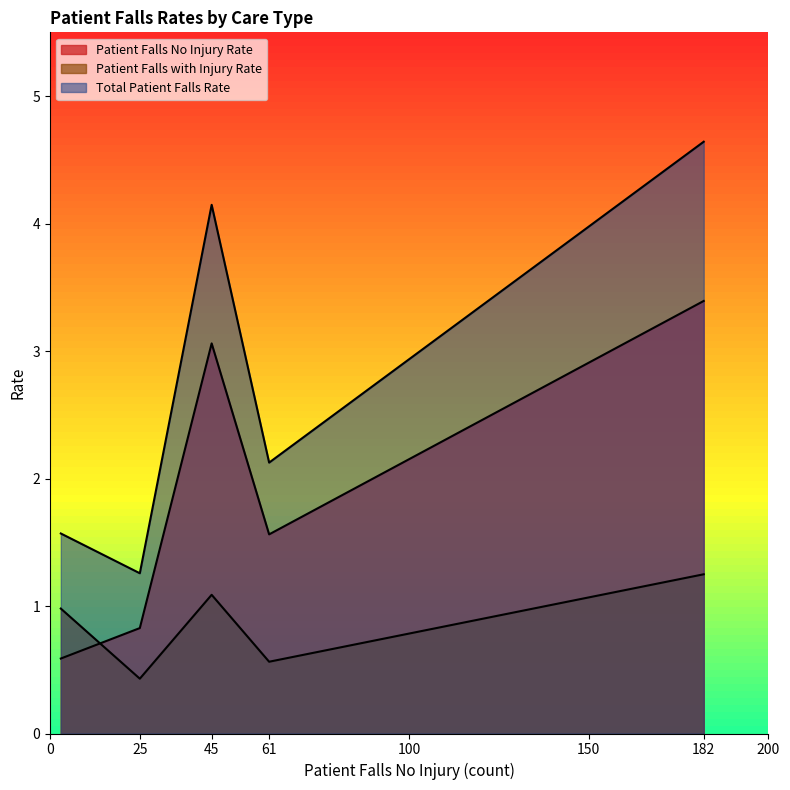

After their last crossing, which series has the higher values: Patient Falls No Injury Rate or Patient Falls with Injury Rate?

Patient Falls No Injury Rate